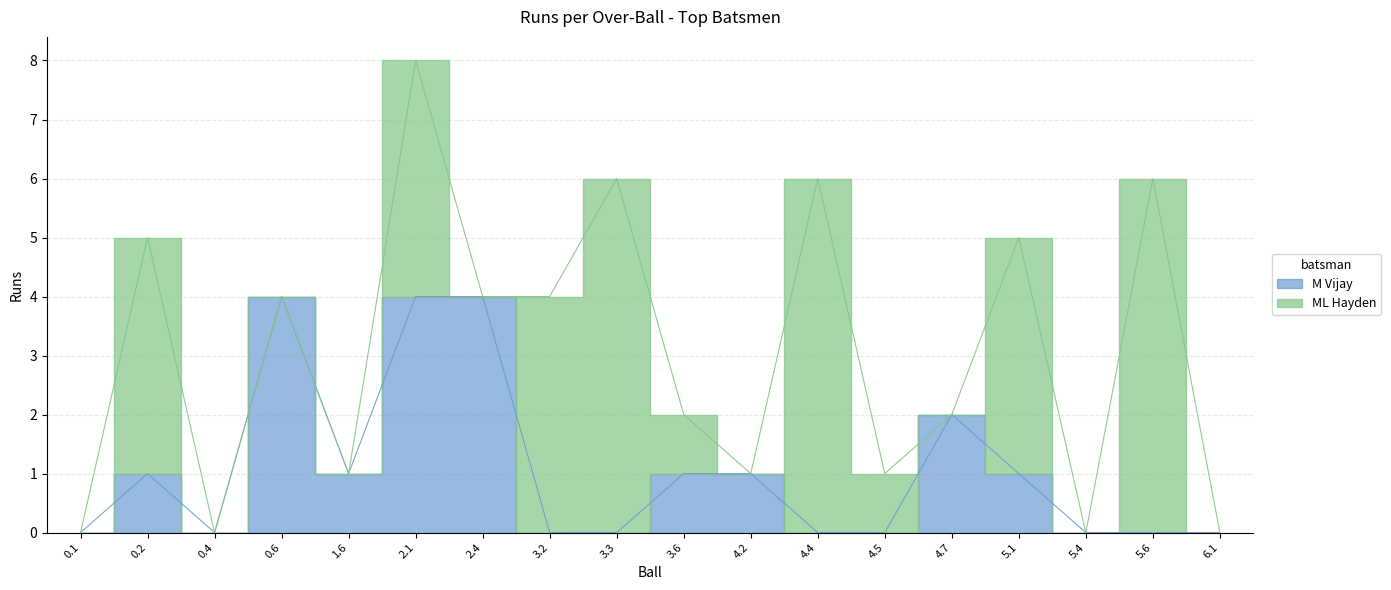

Which has a higher value, 2.4 or 2.1?

2.4